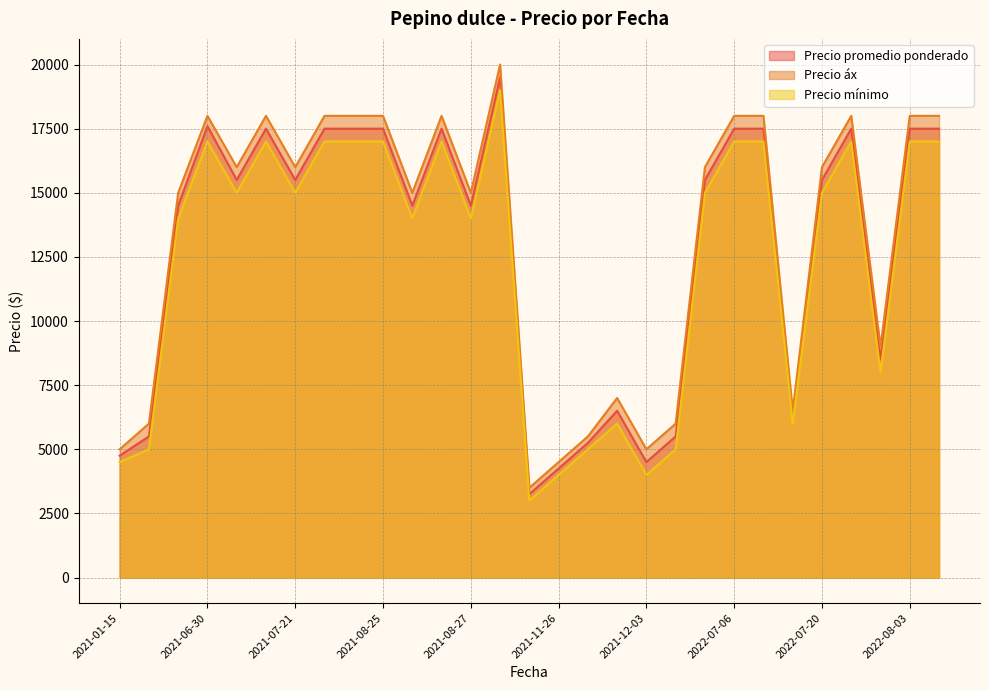

What is the difference between the highest and lowest values at 2021-08-27?

1000